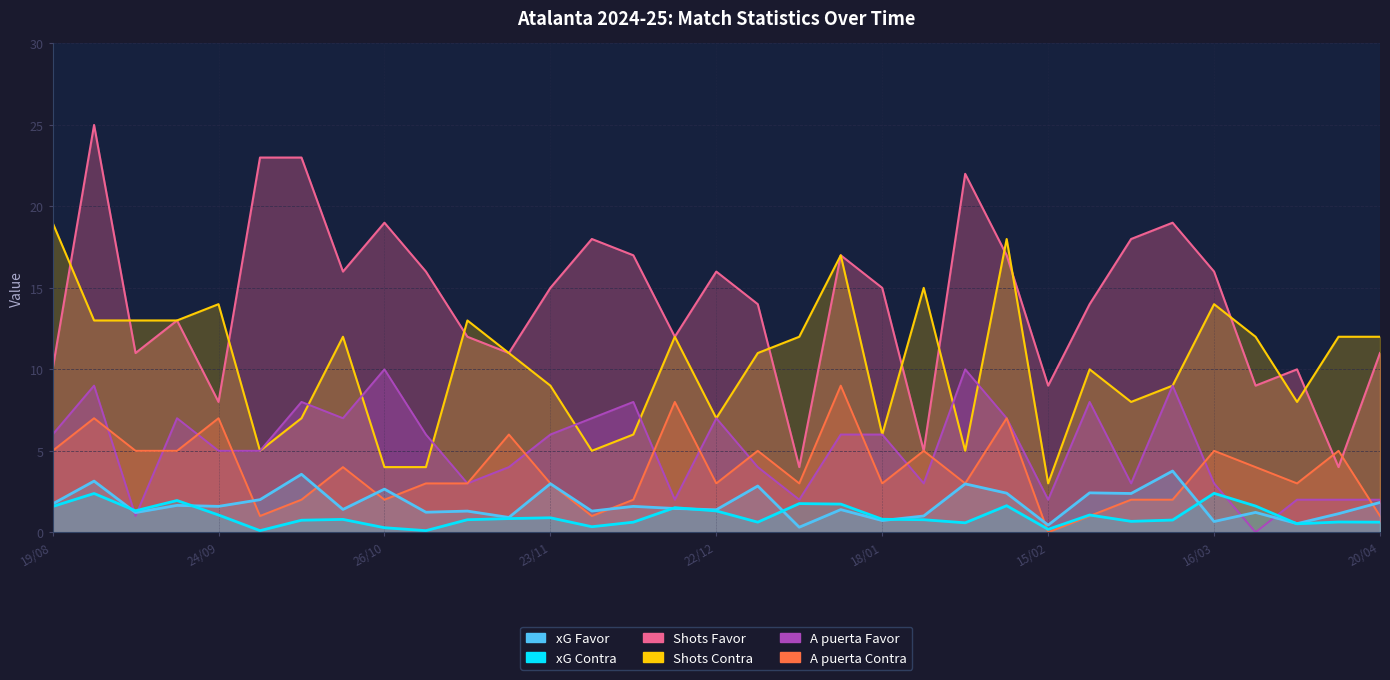

What are all the series names shown in the legend?

xG Favor, xG Contra, Shots Favor, Shots Contra, A puerta Favor, A puerta Contra